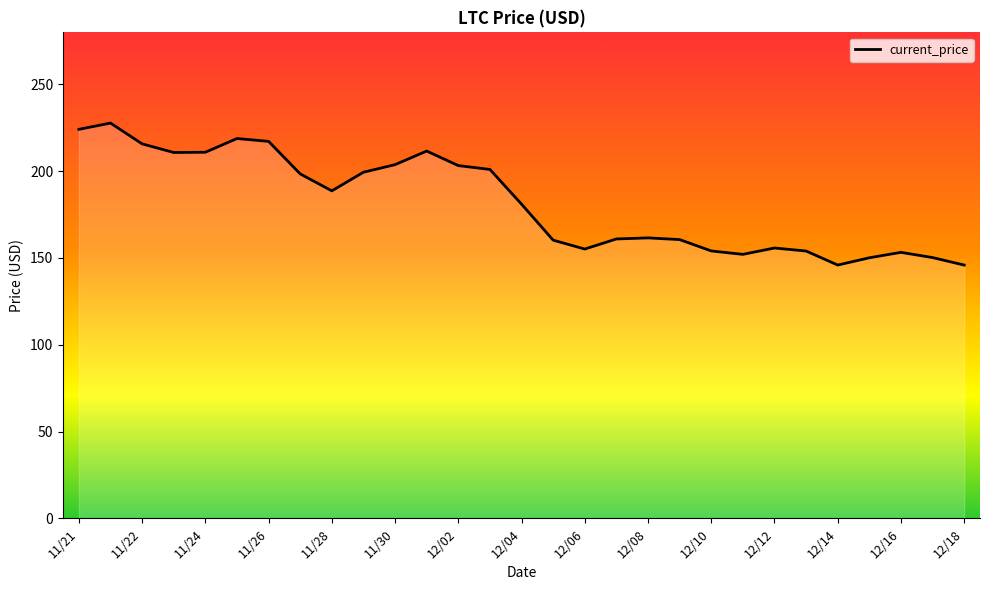

What is the smallest value displayed?

145.9